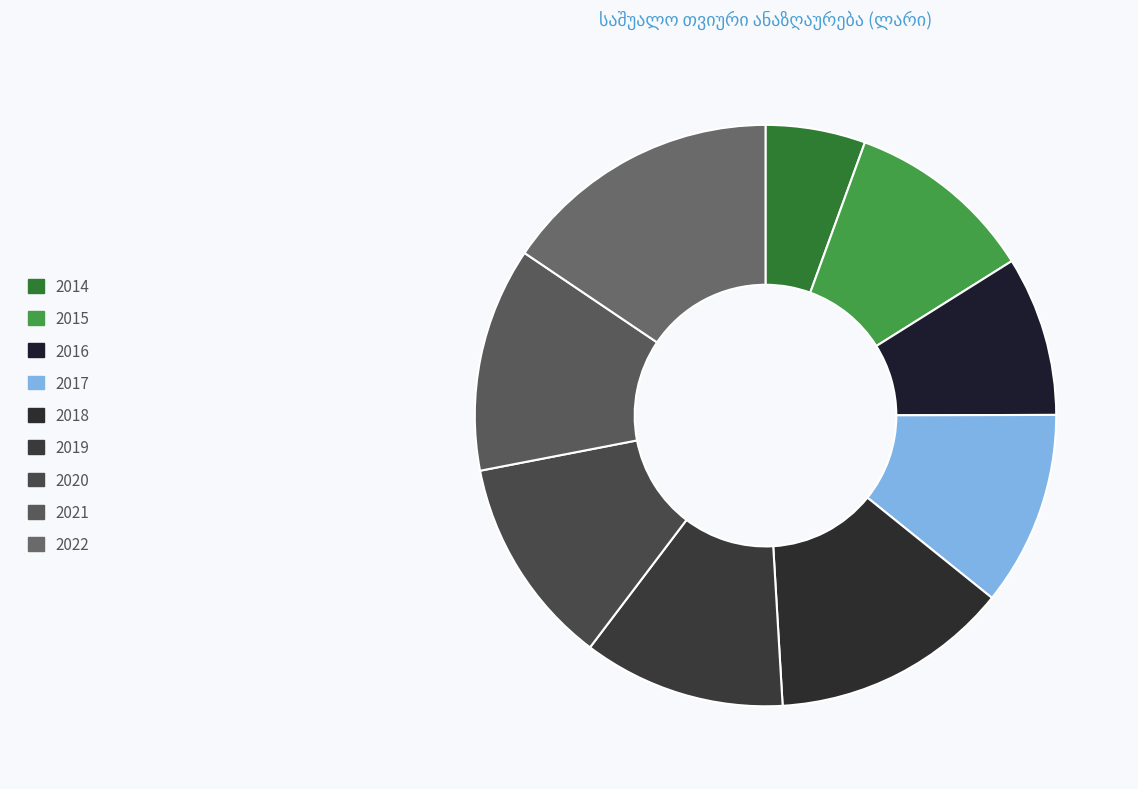

Which slice is the largest?

2022